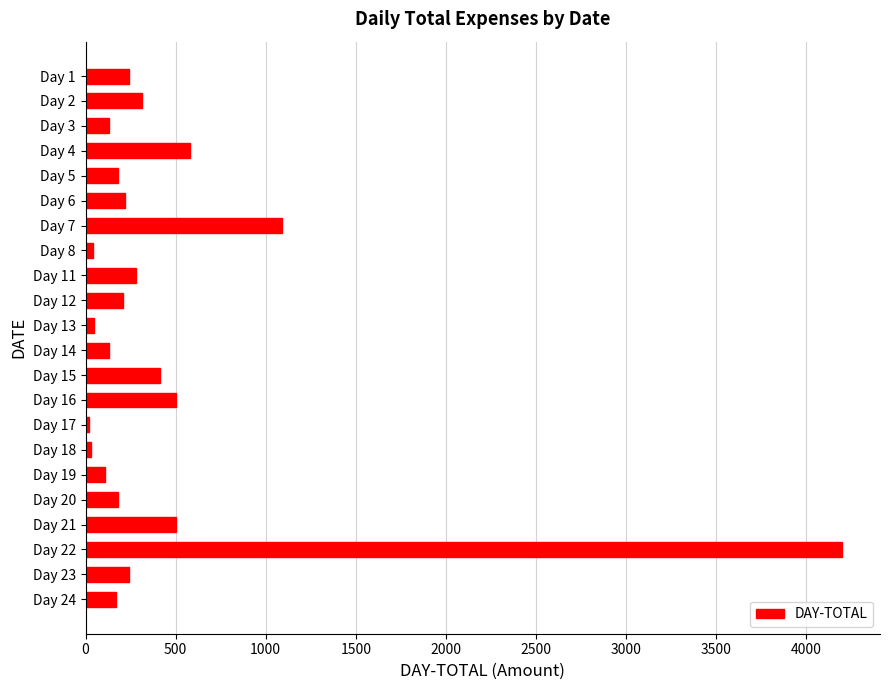

Where is the data nearest to the value 2110?

Day 7